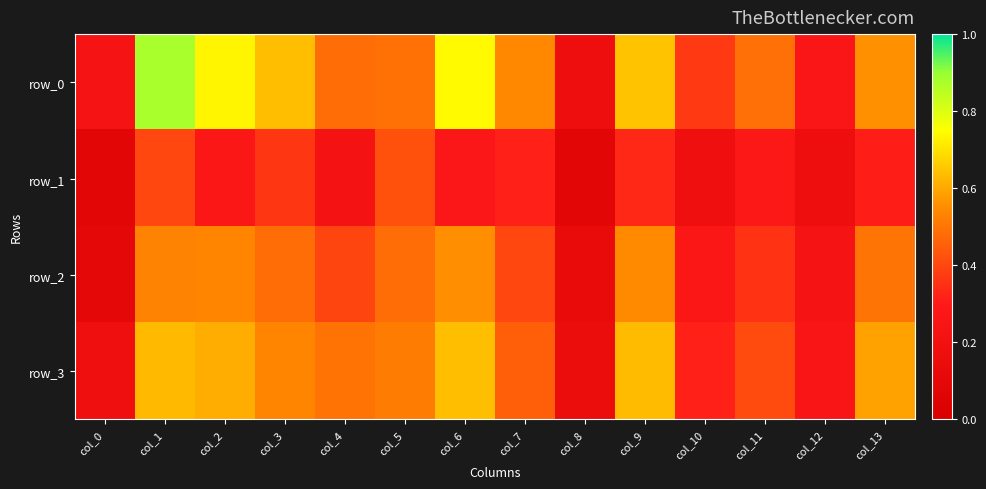

What is the greatest value displayed?

0.9